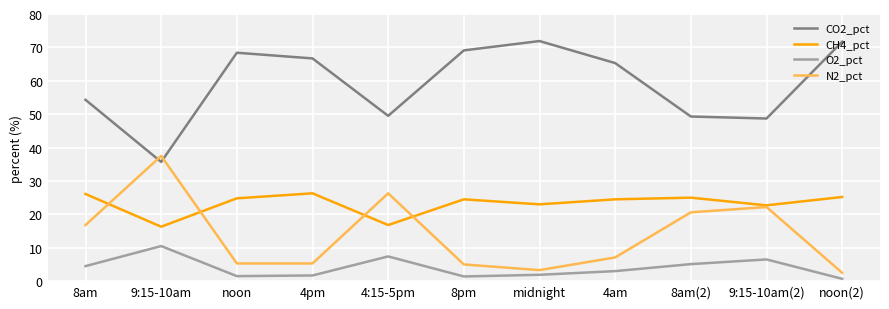

What is the difference between the maximum and minimum values in the CH4_pct series?

10.0